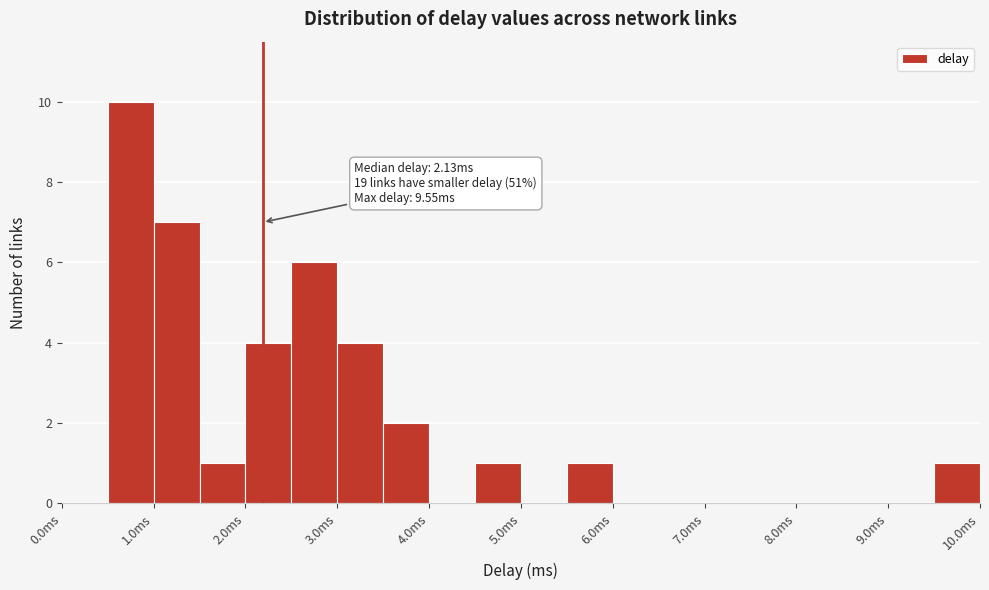

Which range on the x-axis has the tallest bar?

0.5 to 1.0